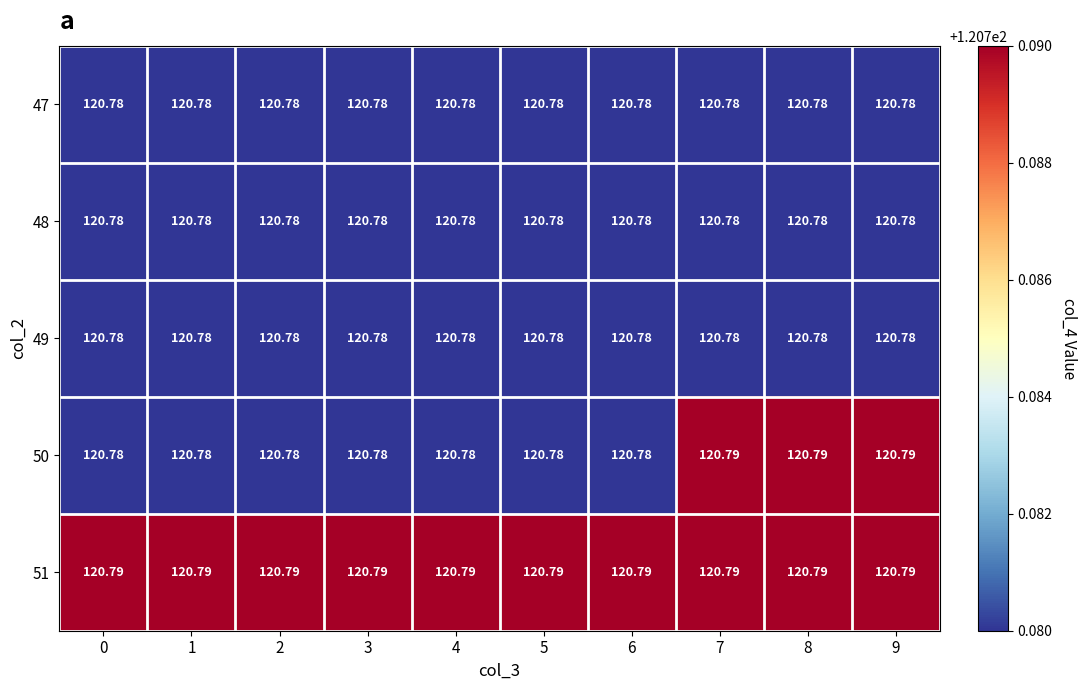

Is the value of 51 at 6 greater than the value of 48 at 8?

Yes